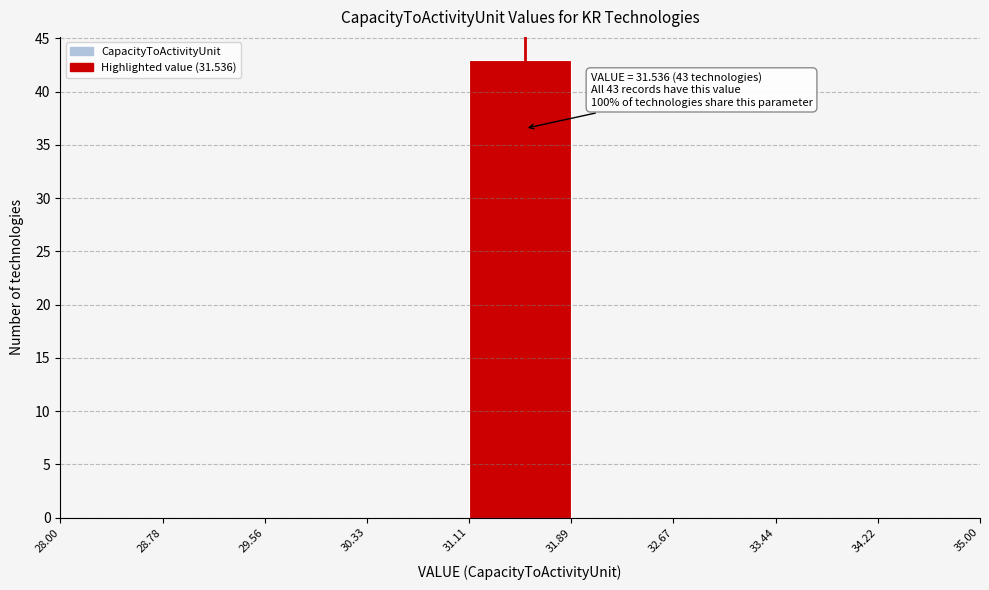

Which range on the x-axis has the tallest bar?

31.11 to 31.89